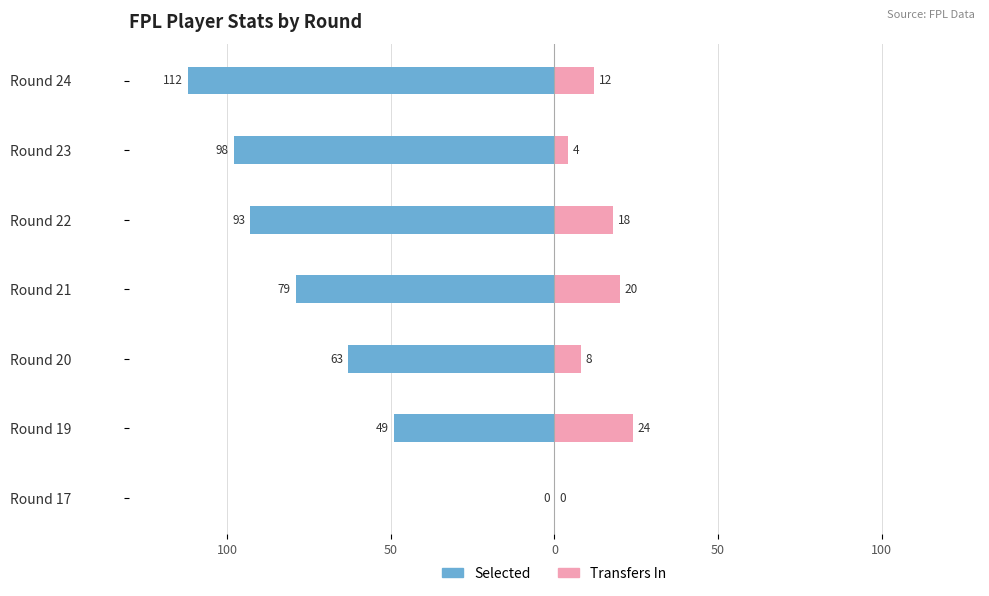

Is it true that Selected equals -30 at Round 19?

False